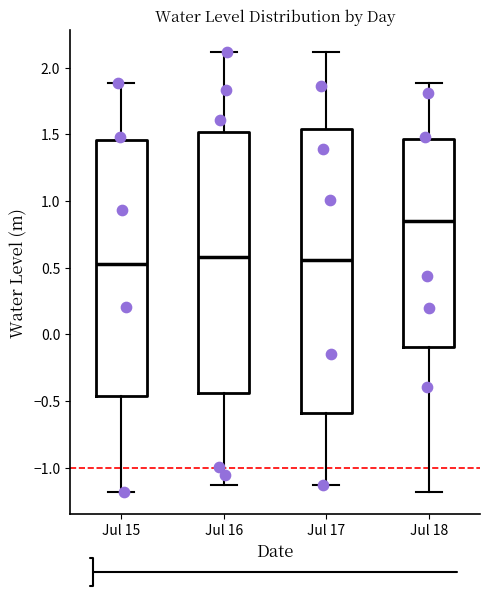

Where is the upper edge of the box for Jul 17 on the y-axis? The values are not printed on the chart, so give them approximately, as read against the axis.

1.55